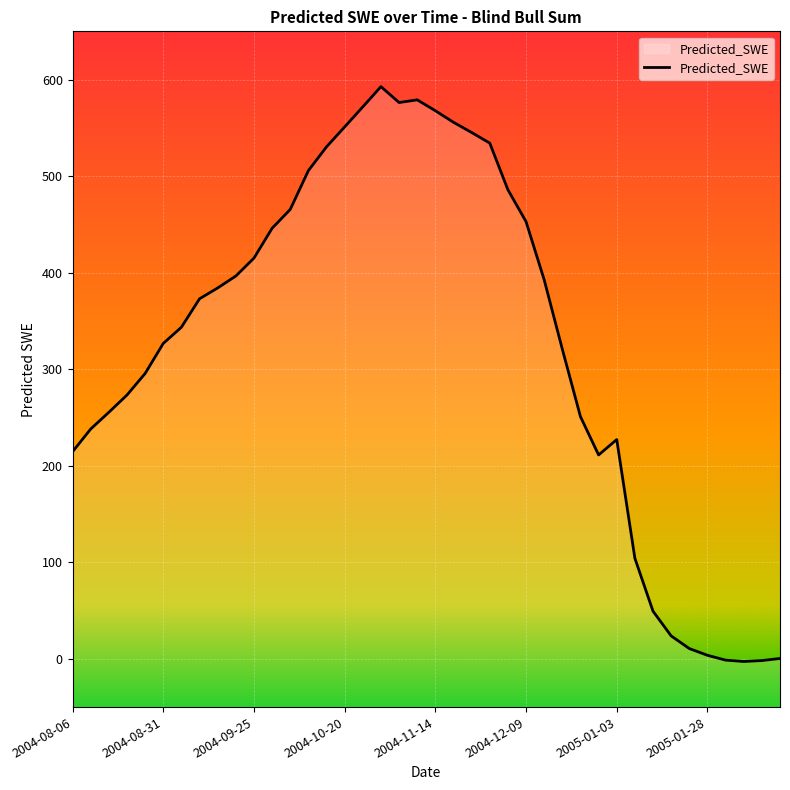

How many points are lower than both their immediate neighbors (excluding endpoints)?

3